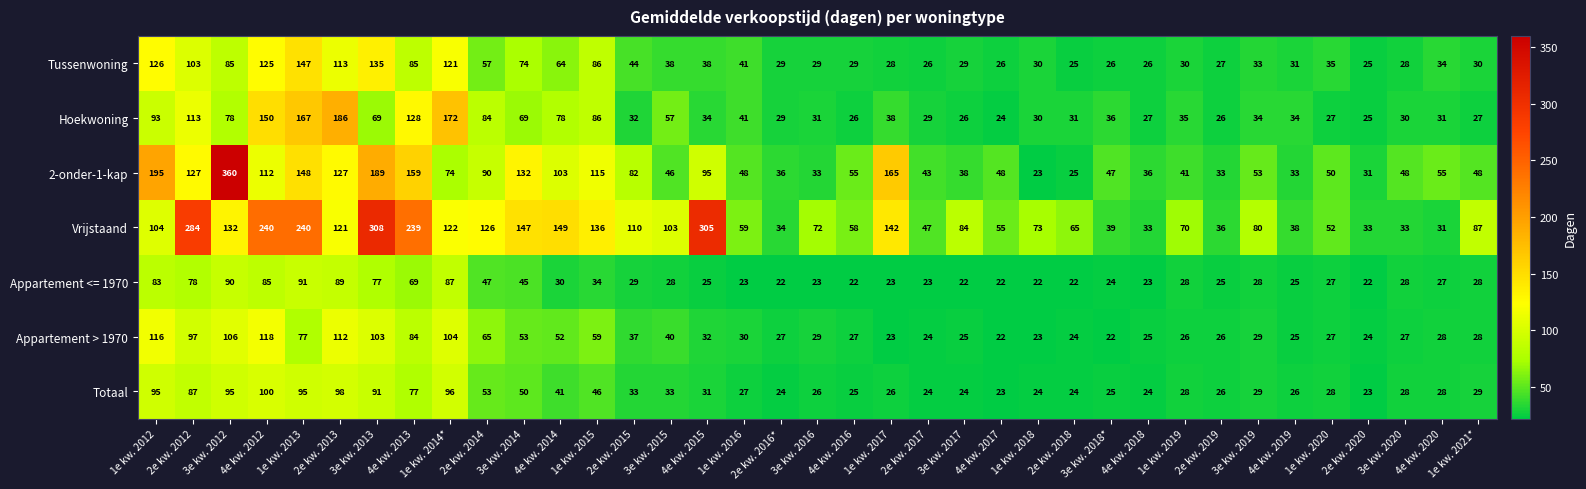

At which label does Tussenwoning first exceed 34?

1e kw. 2012